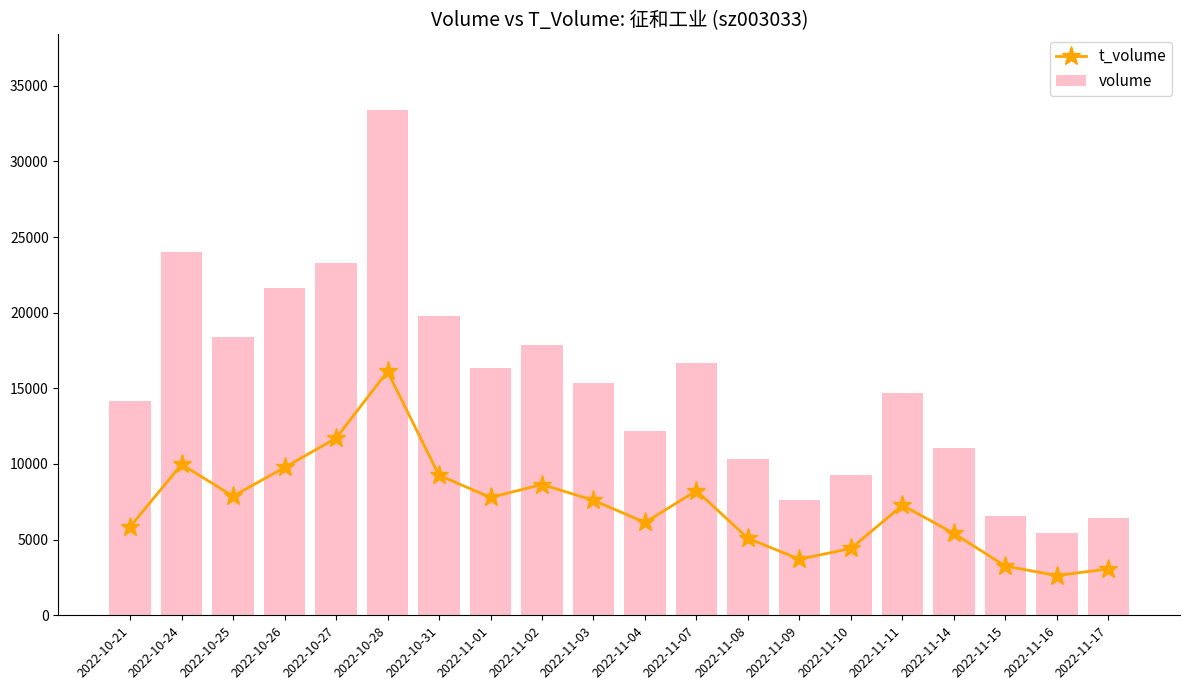

How many data points in volume are less than 15350?

10